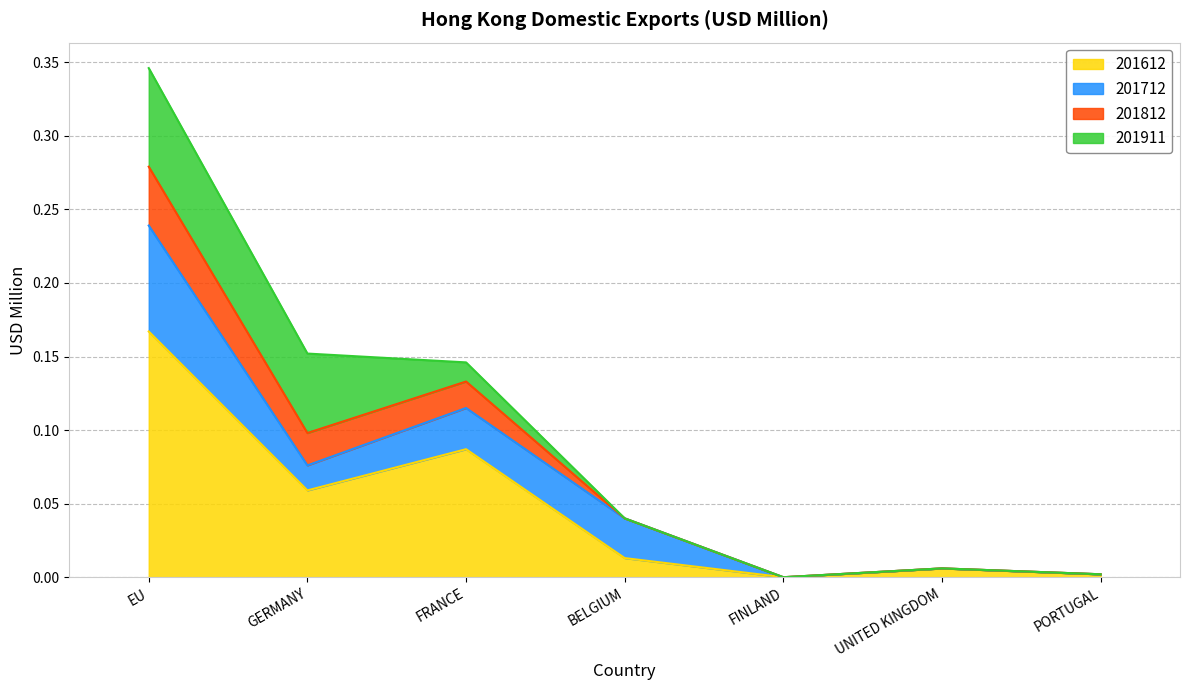

How many values in the 201812 series exceed 0?

6